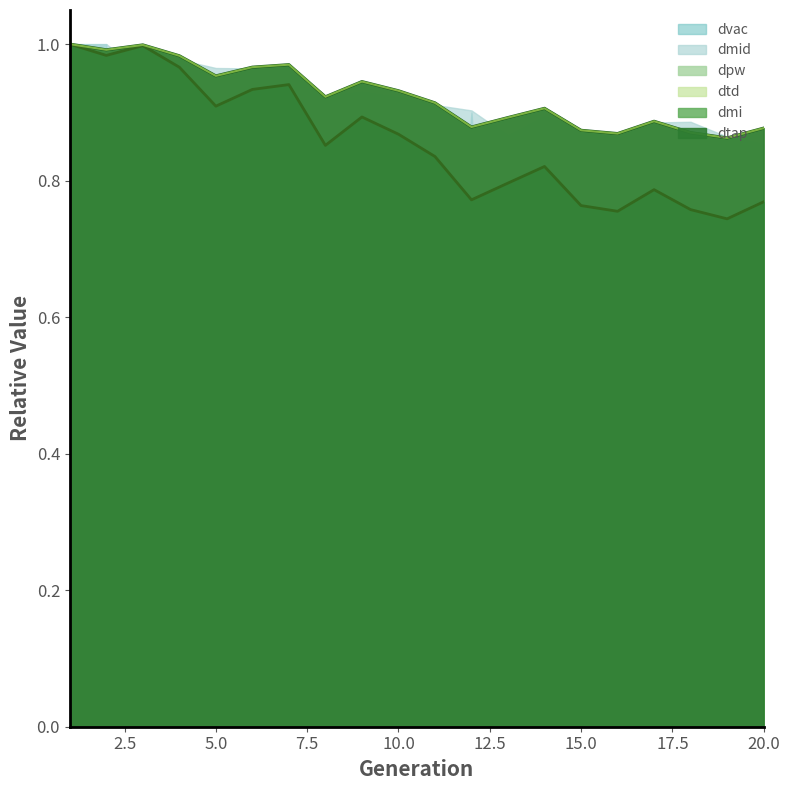

Where do dpw and dtd first cross each other?

4 and 5